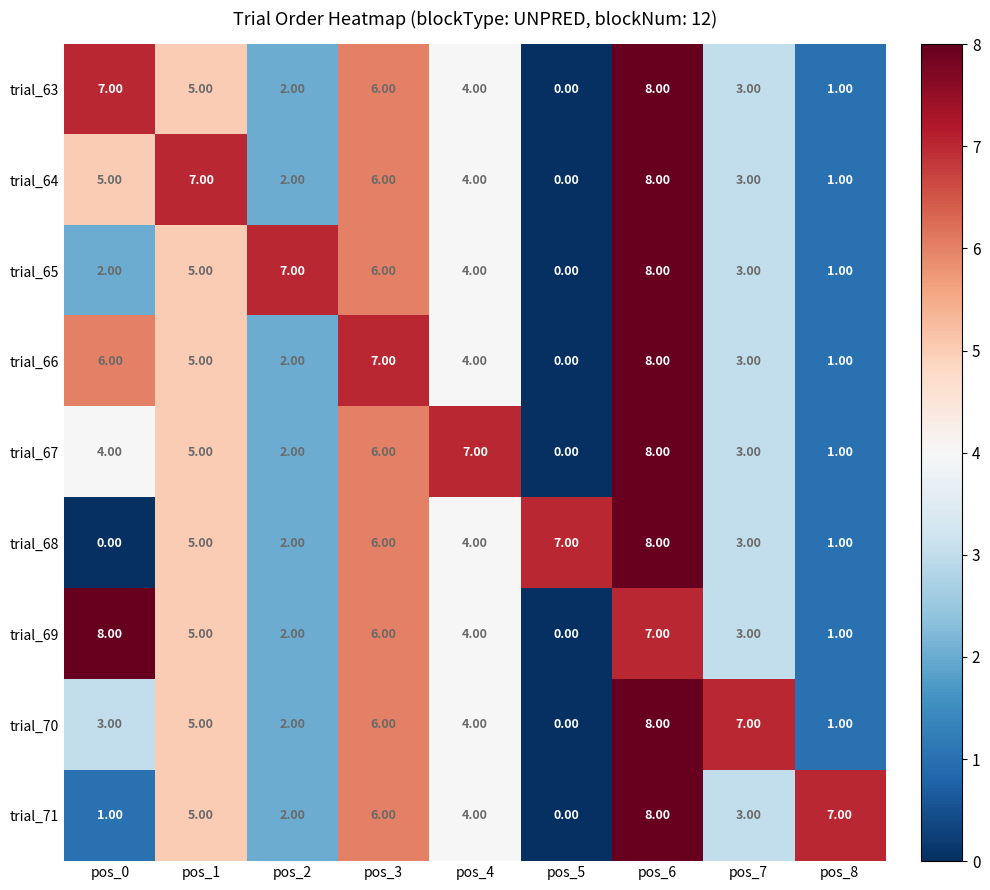

Rank the categories by trial_67 value from highest to lowest.

pos_6, pos_4, pos_3, pos_1, pos_0, pos_7, pos_2, pos_8, pos_5